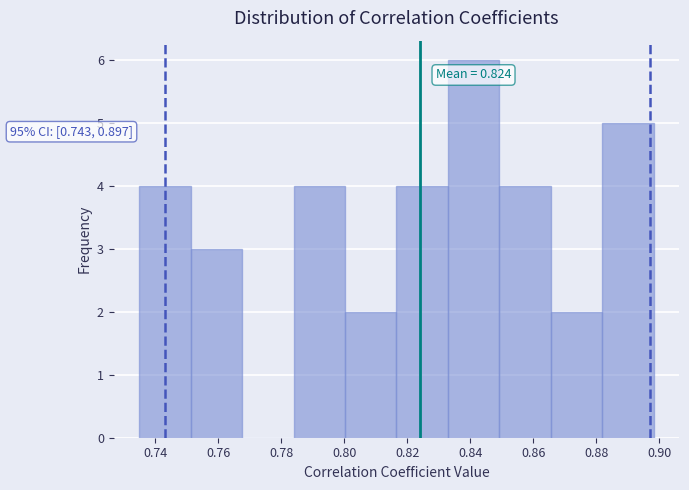

Which range on the x-axis has the tallest bar?

0.832 to 0.850